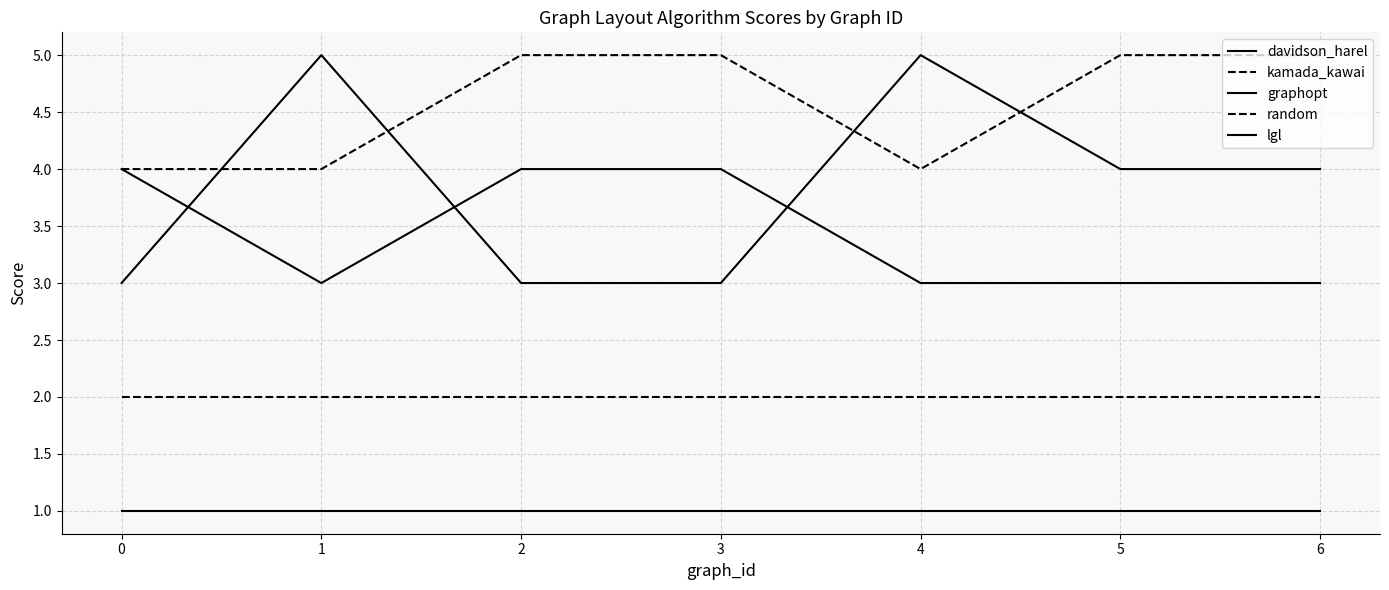

Reading right to left, what are all the values shown in this chart?

davidson_harel: 4	4	5	3	3	5	3
kamada_kawai: 5	5	4	5	5	4	4
graphopt: 3	3	3	4	4	3	4
random: 2	2	2	2	2	2	2
lgl: 1	1	1	1	1	1	1